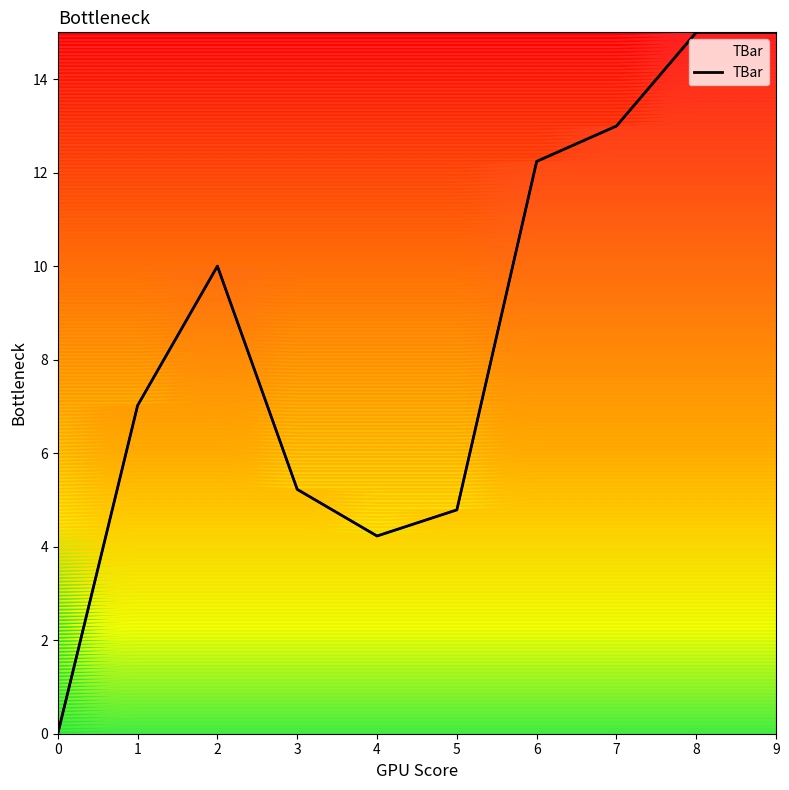

Reading left to right, transcribe all the data shown in this chart.

0.0	7.0	10.0	5.2	4.2	4.8	12.2	13.0	15.0	15.0